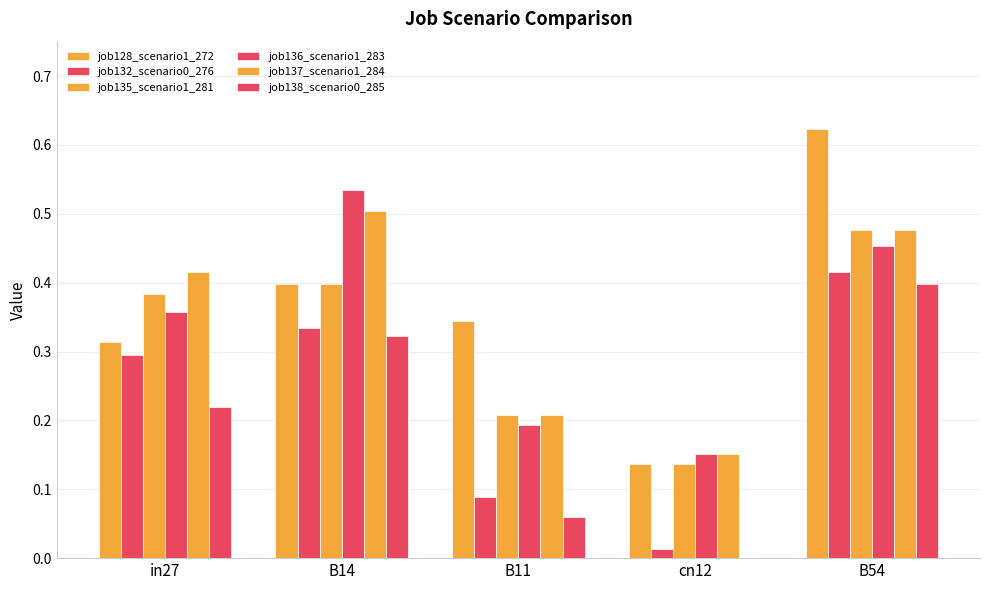

Between B11 and B54, which series saw the biggest shift?

job138_scenario0_285